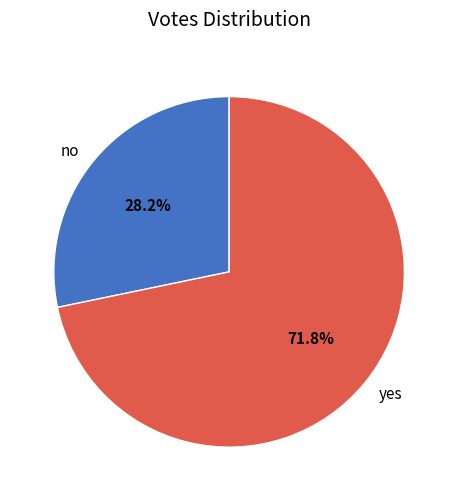

Between no and yes, which is larger?

yes